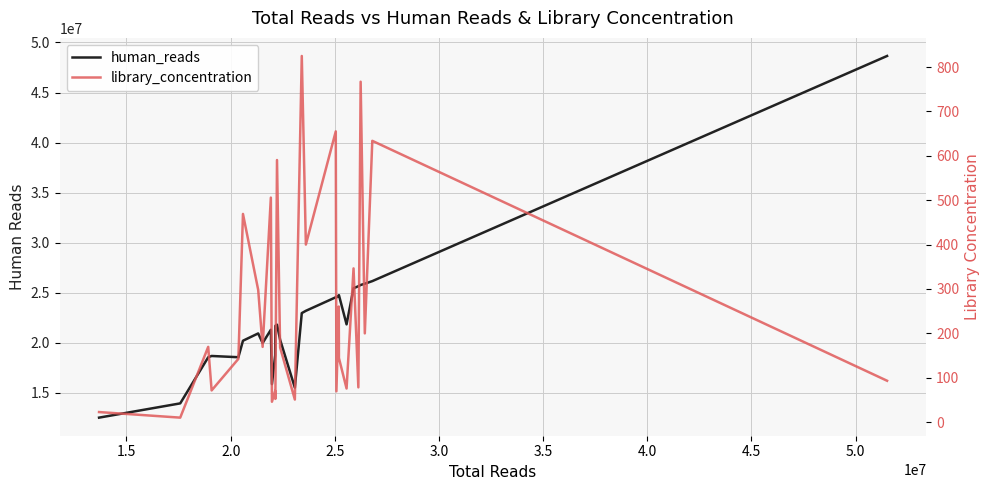

How many interior local peaks does the library_concentration series have?

11